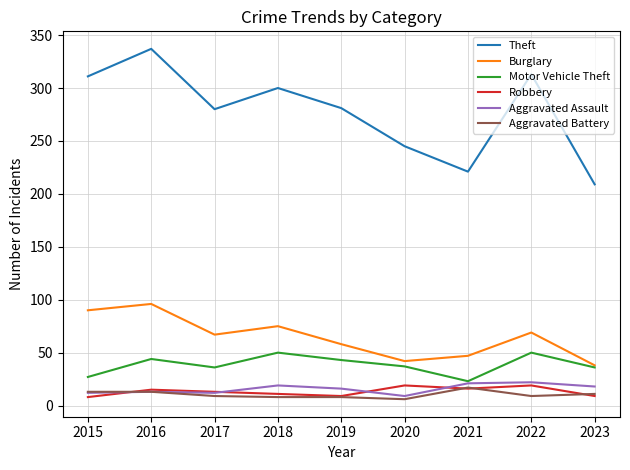

What is the minimum value for Robbery?

8